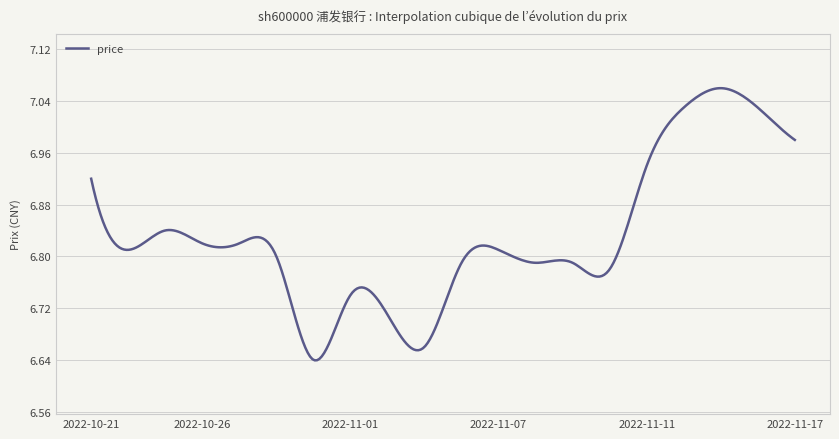

What is the difference between the maximum and minimum values?

0.4